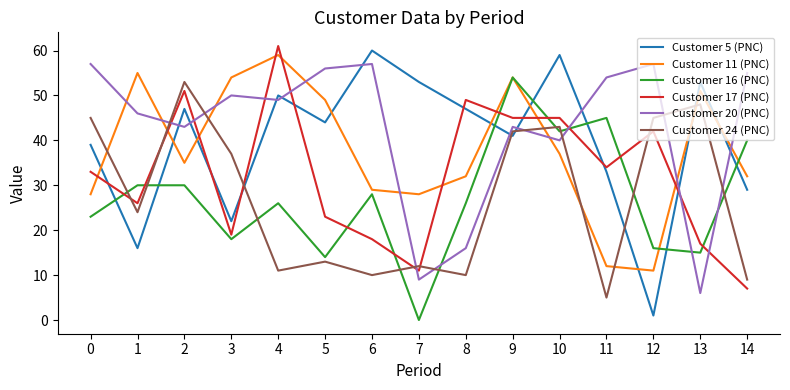

Where is Customer 11 (PNC) nearest to the value 35?

2